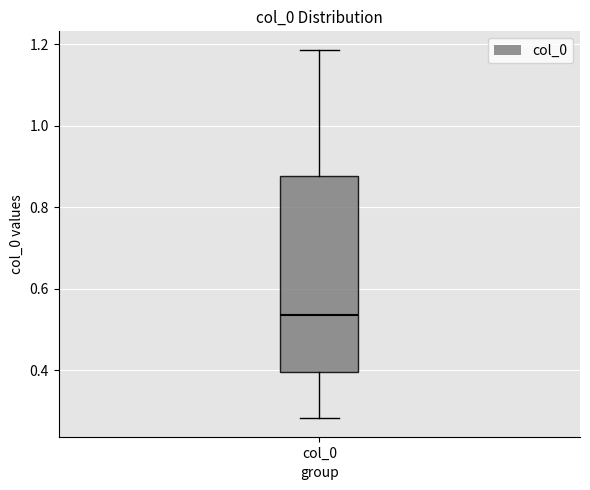

Read this box plot against the y-axis: the position of the median line, the range covered by the box, and the ends of both whiskers. The values are not printed on the chart, so give them approximately, as read against the axis.

median 0.54, box 0.40 to 0.88, whiskers 0.28 to 1.18